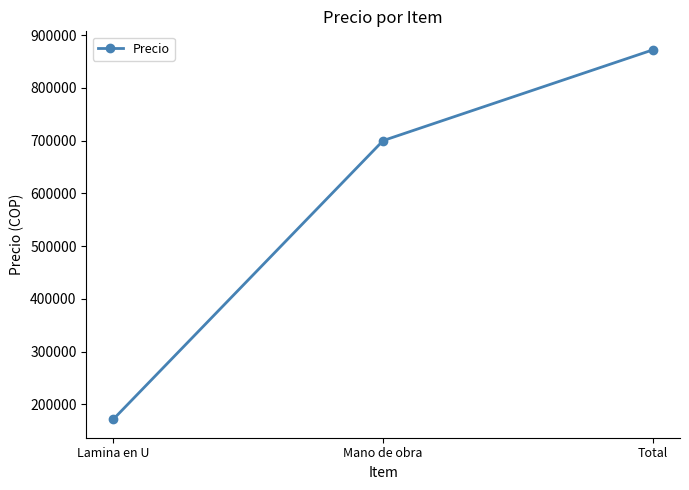

The chart shows a value of 1411323 at Total. True or false?

False